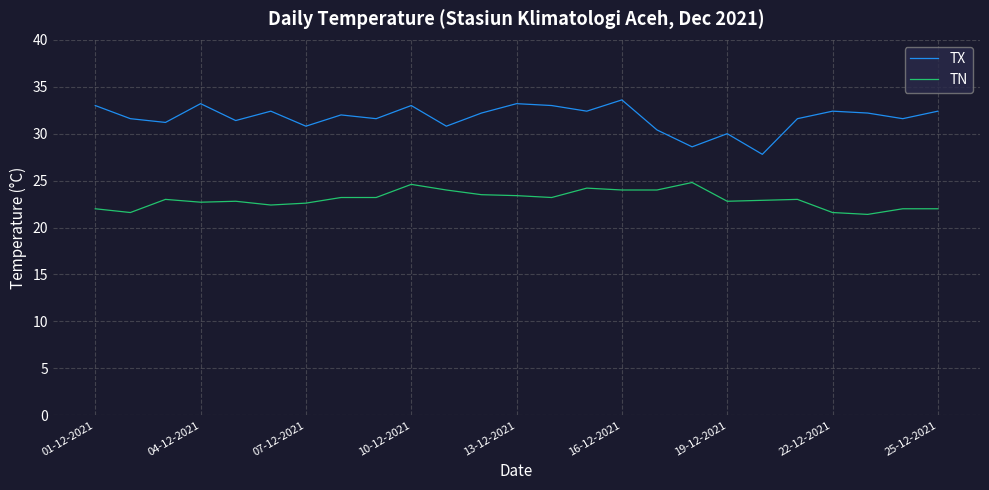

True or false: TN and TX intersect in this chart.

False